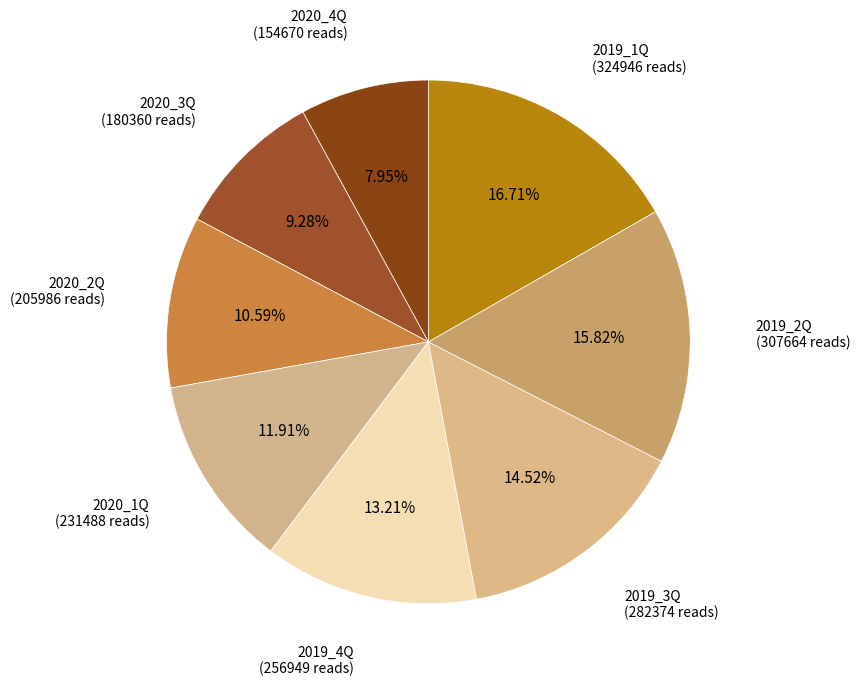

How many slices are in this pie chart?

8